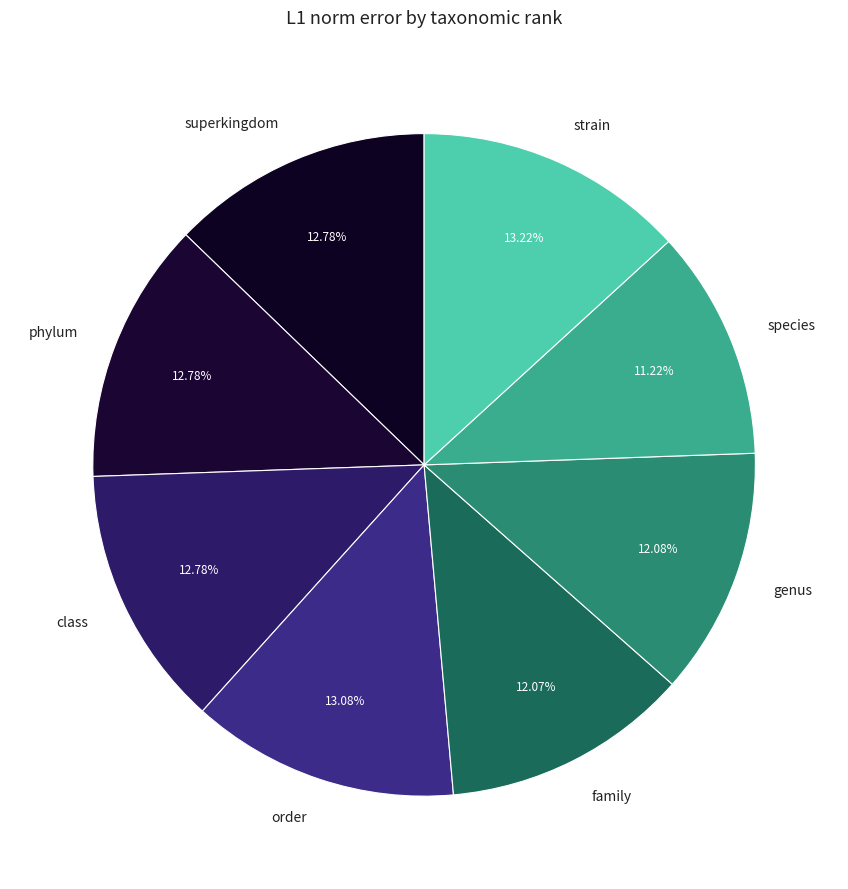

To the nearest percent, what is the average slice percentage?

12%